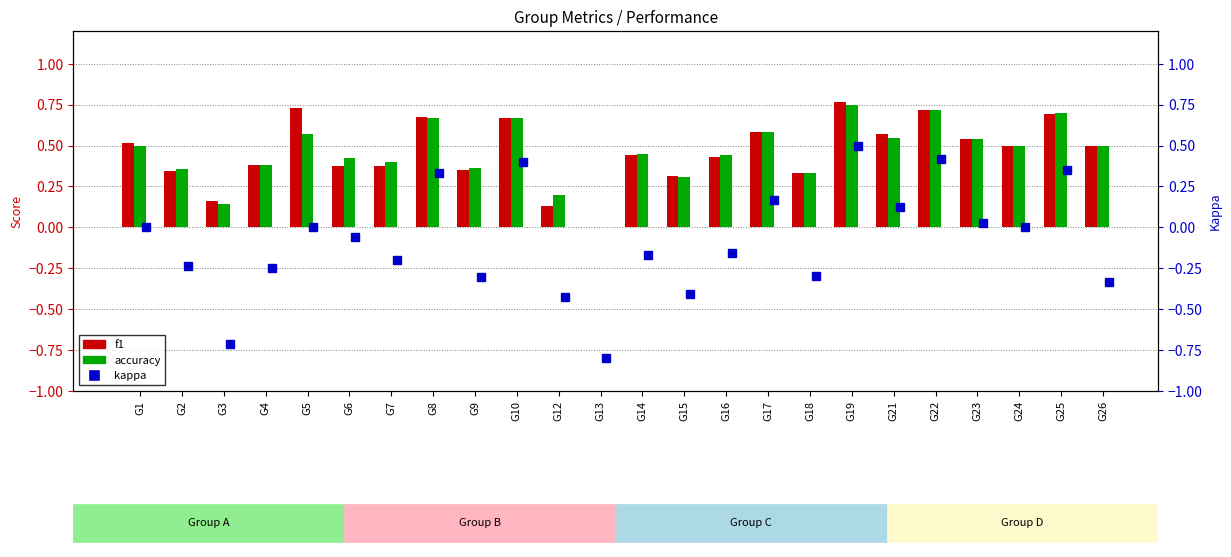

The value of f1 at G1 is 0.5. True or false?

True